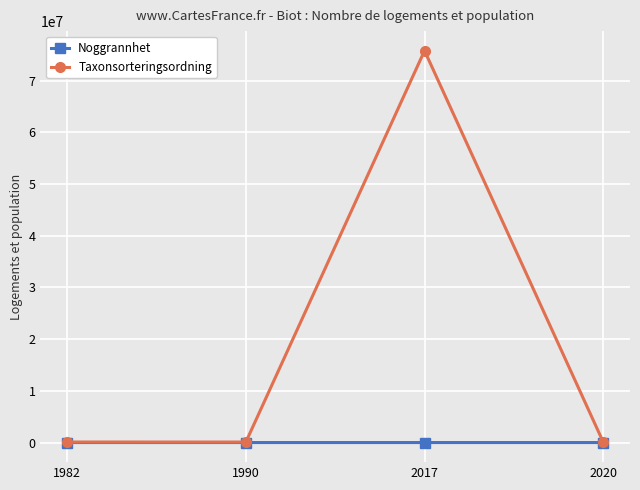

At which category is the sum across all series the highest?

2017